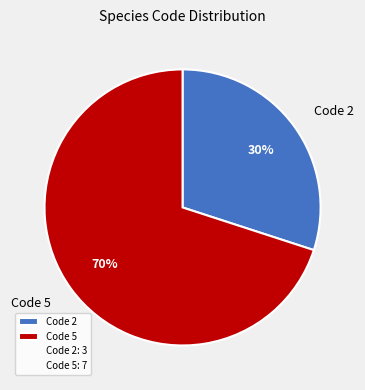

To the nearest percent, what is the difference between the largest and smallest slice percentages?

40%